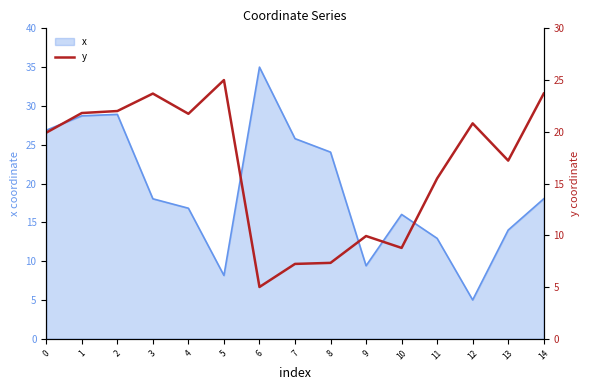

At which label does x reach its peak?

6